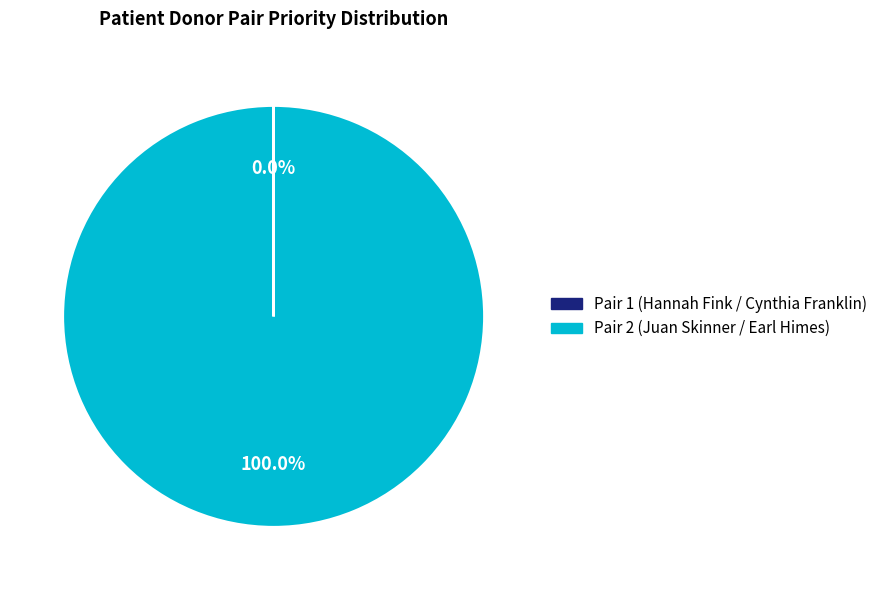

Does any single category account for the majority?

Yes